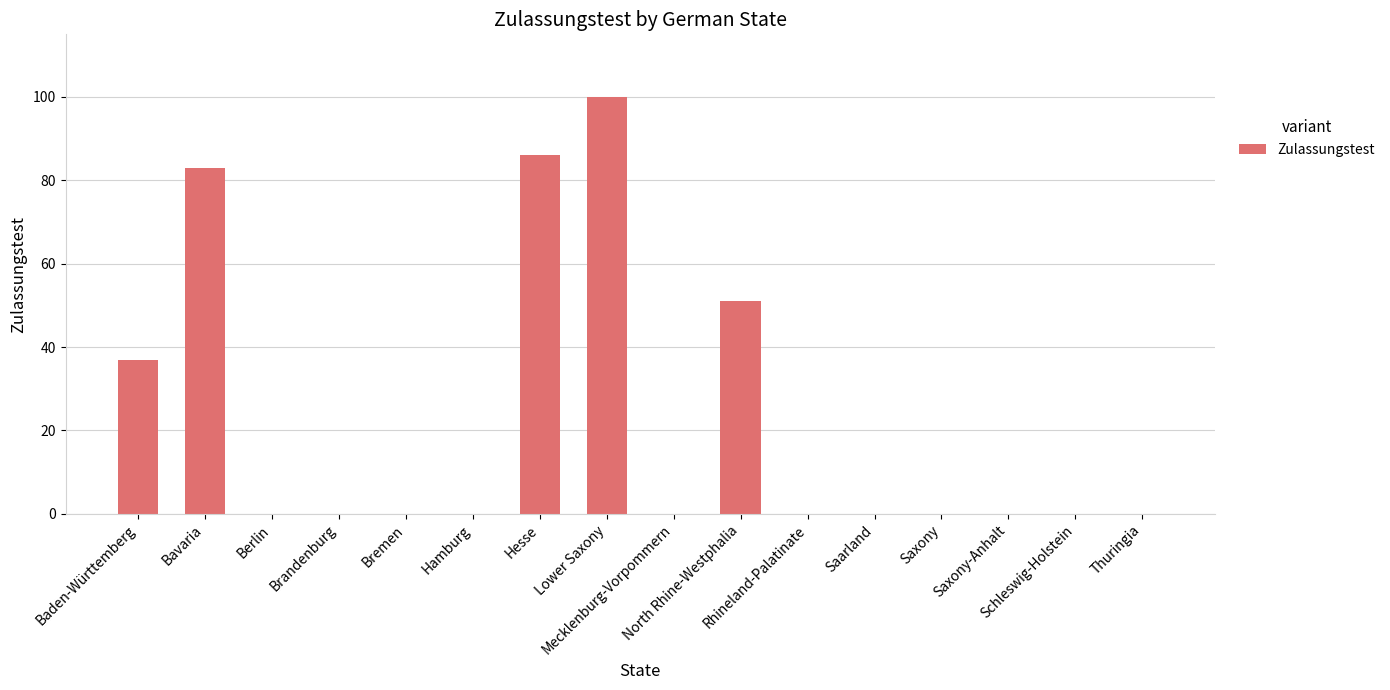

What is the sum of all values?

357